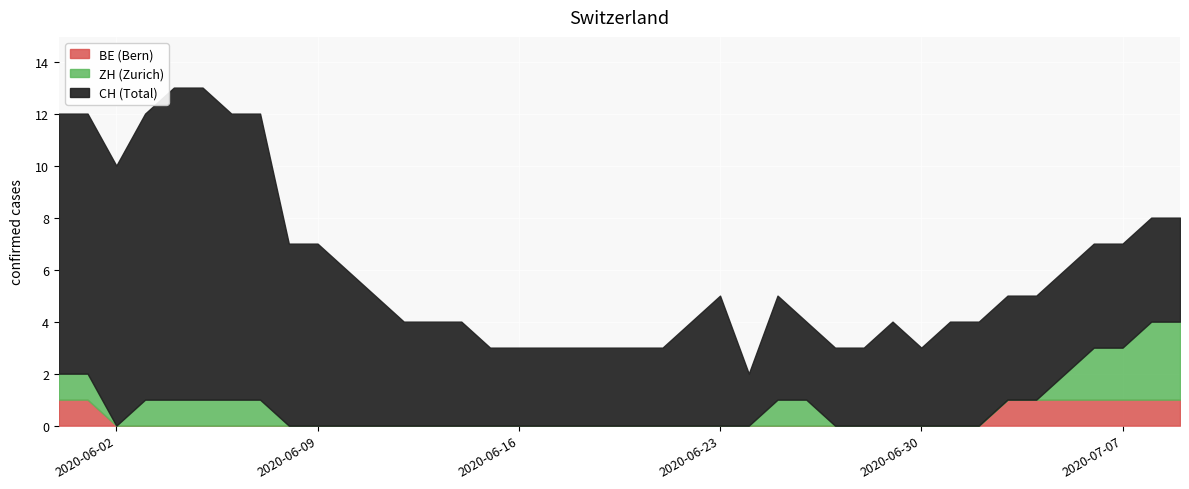

What is the difference between the maximum and second lowest values in the BE series?

1